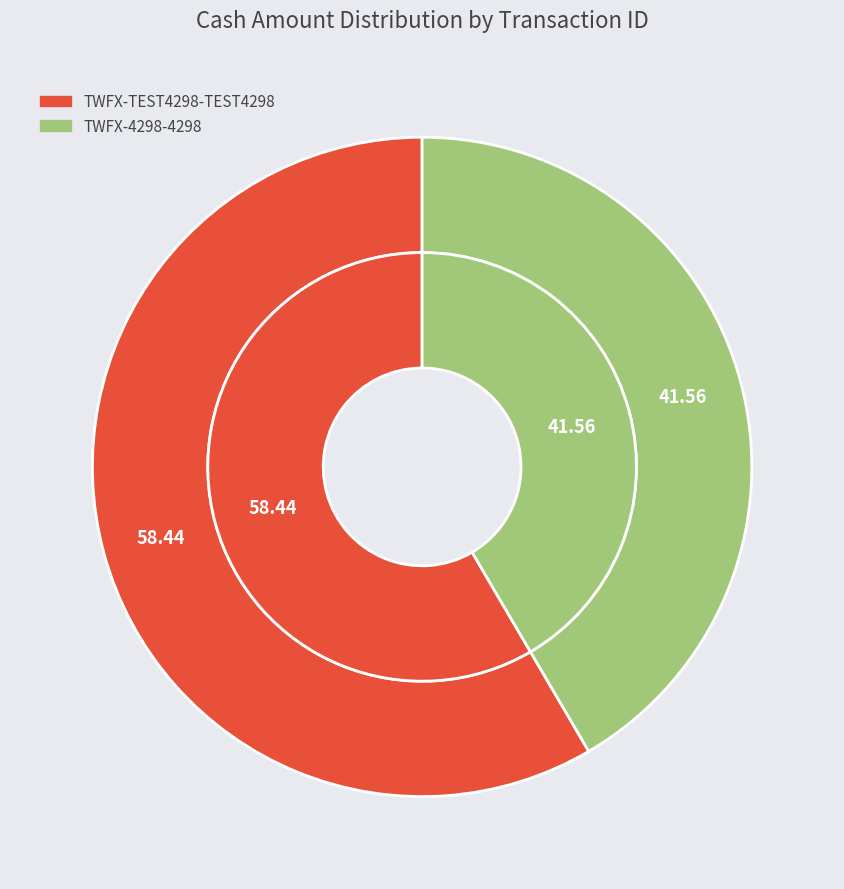

Combined, do TWFX-TEST4298-TEST4298 and TWFX-4298-4298 account for over 50%?

Yes